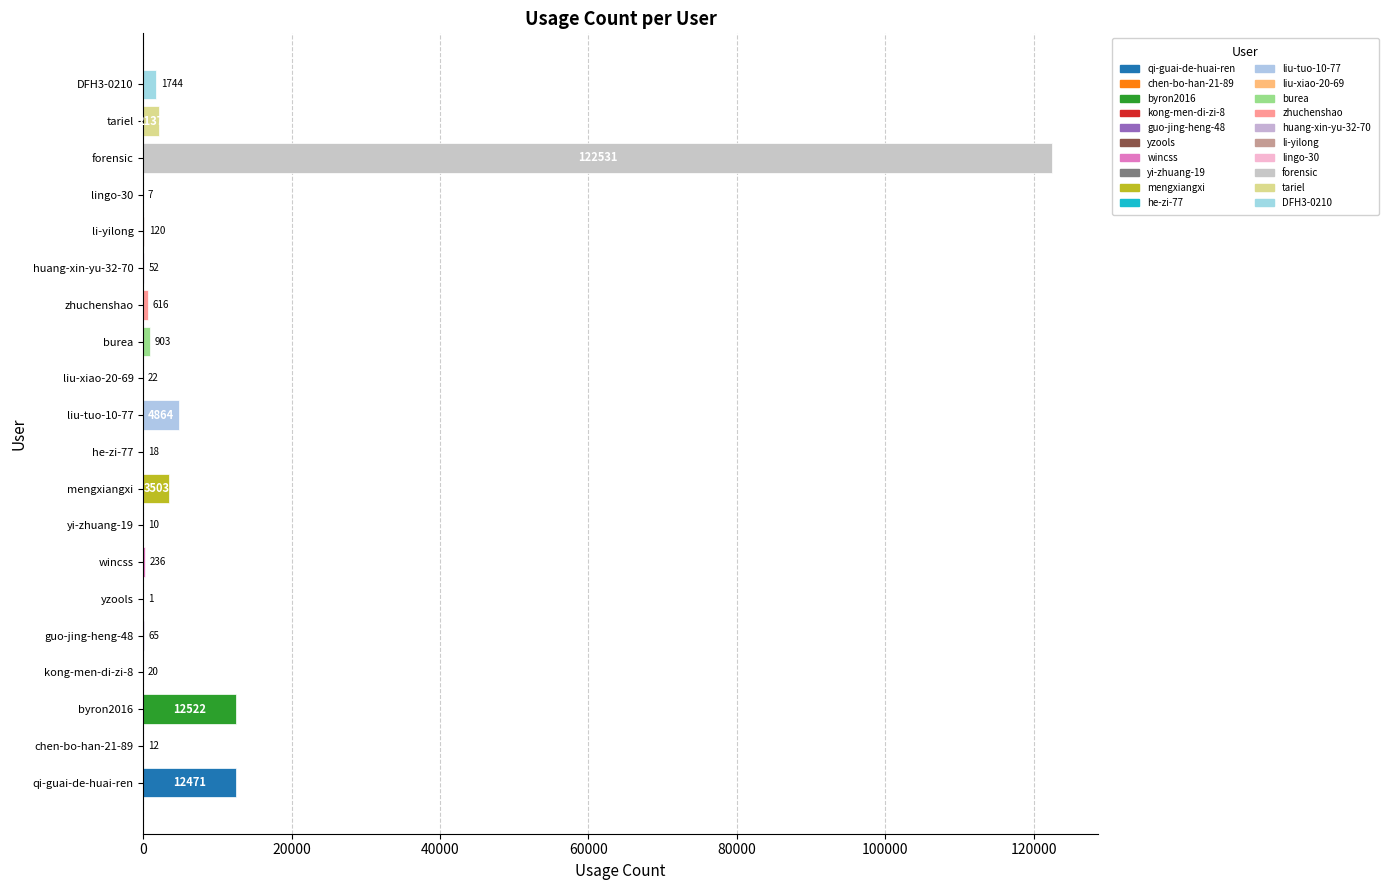

What is the average value?

8093